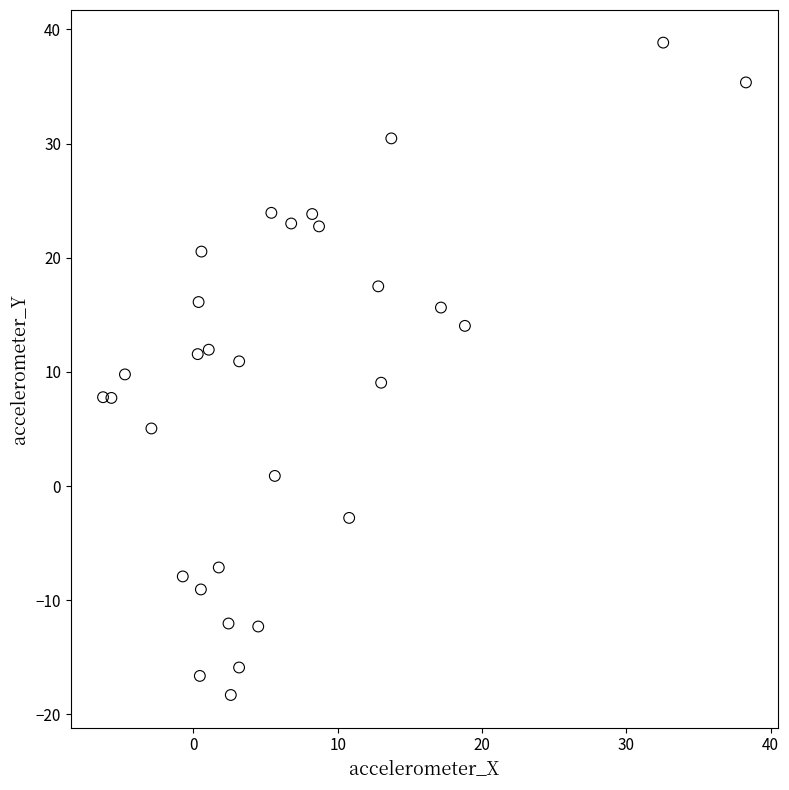

What is the range of Y values (max minus min)?

57.1